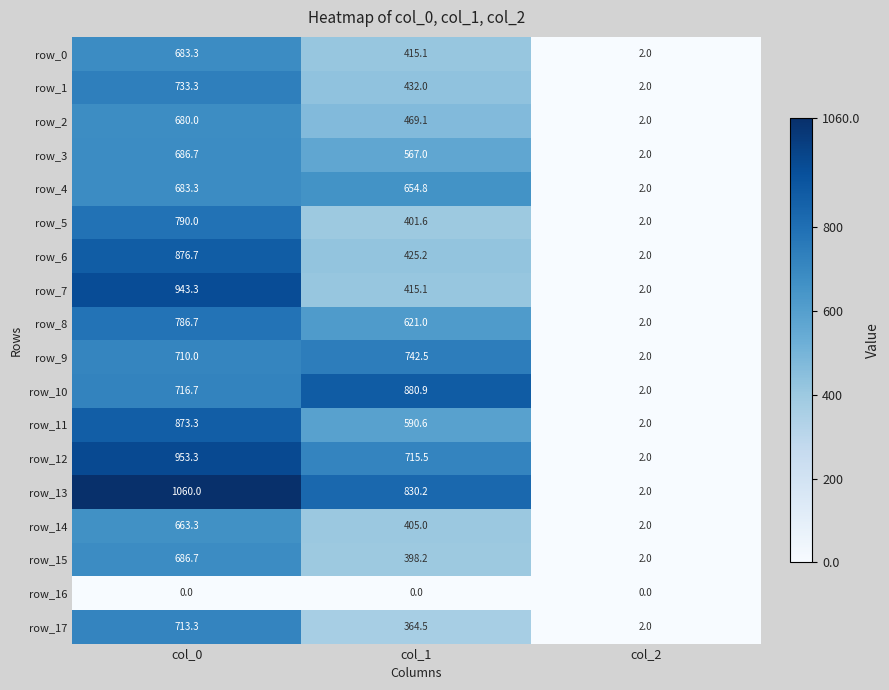

Which series has the largest range (max minus min)?

row_13